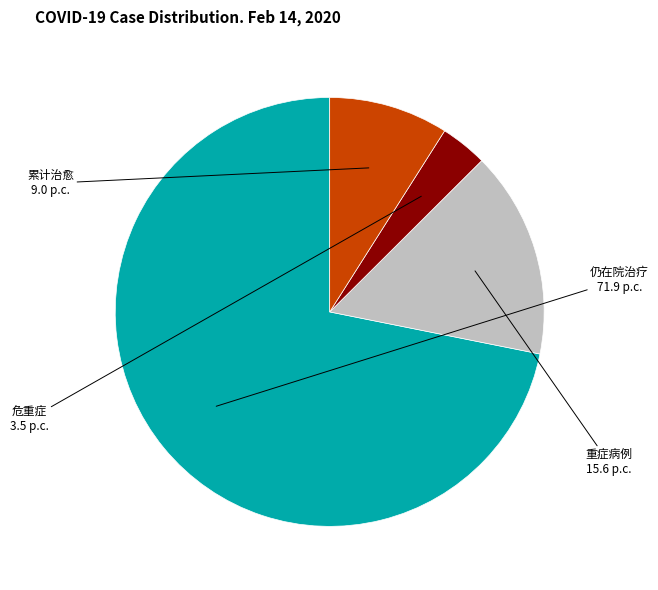

Do 重症病例 and 仍在院治疗 together represent more than half of the pie?

Yes